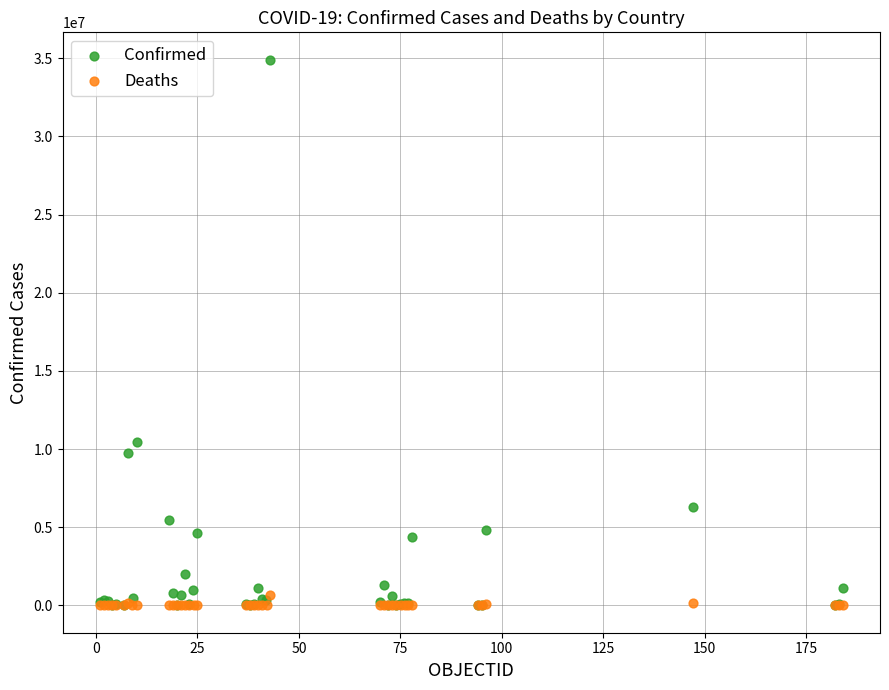

Which series contains the highest Y value?

Confirmed